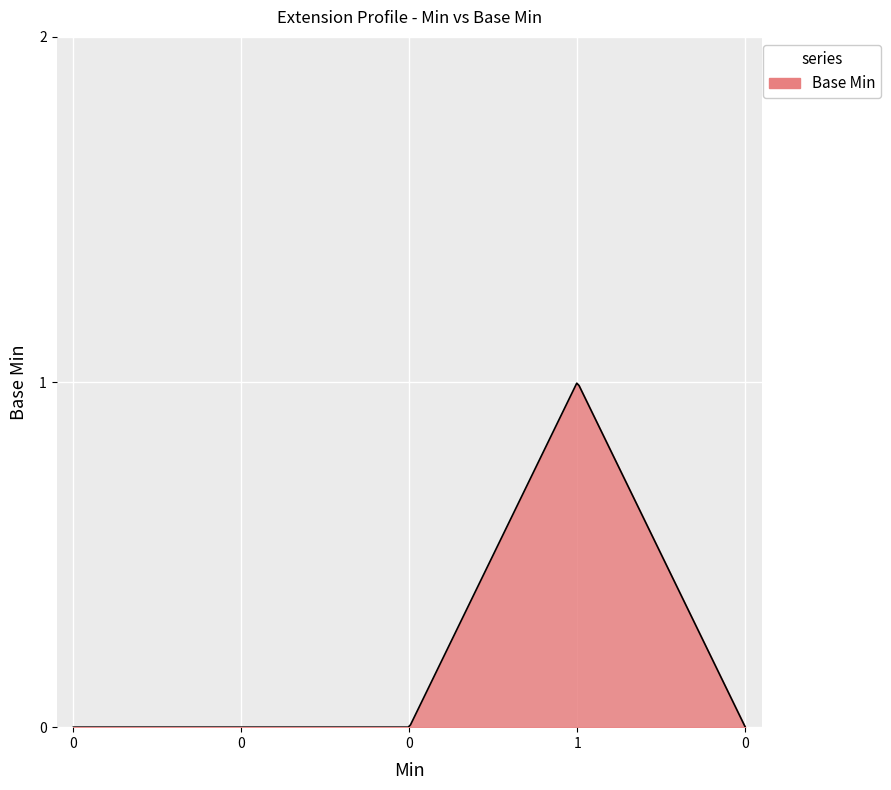

How many lines are shown in the chart?

1